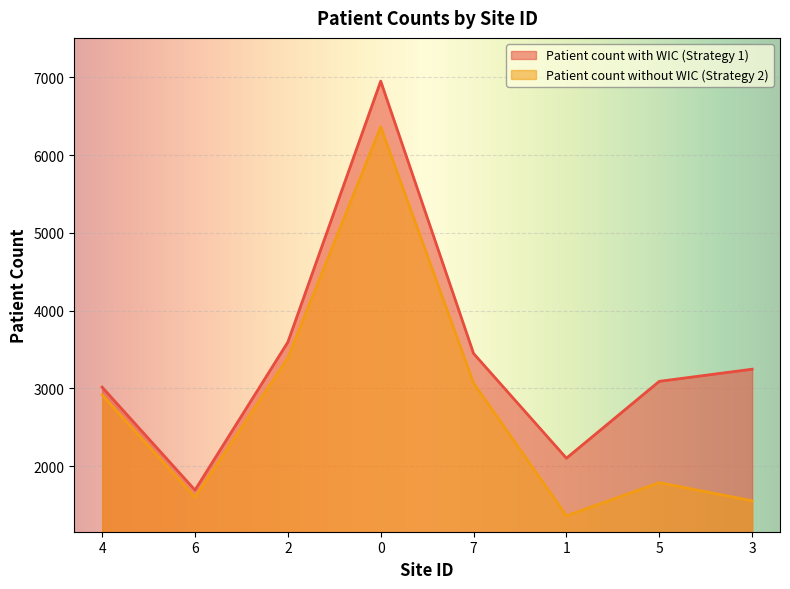

What is the smallest value displayed?

1362